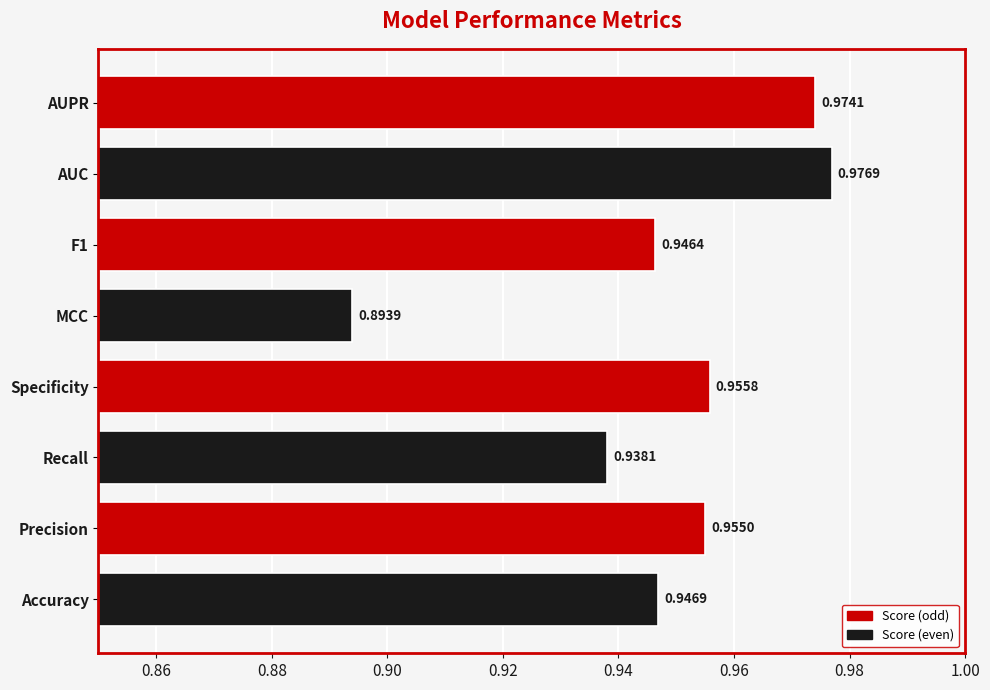

List the labels in order of value, smallest first.

MCC, Recall, F1, Accuracy, Precision, Specificity, AUPR, AUC